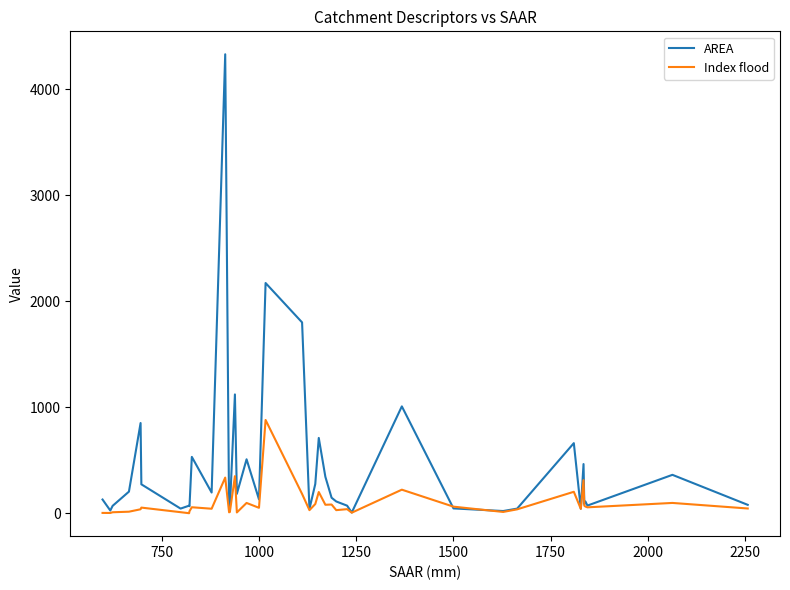

Which series has the largest total across all categories?

AREA